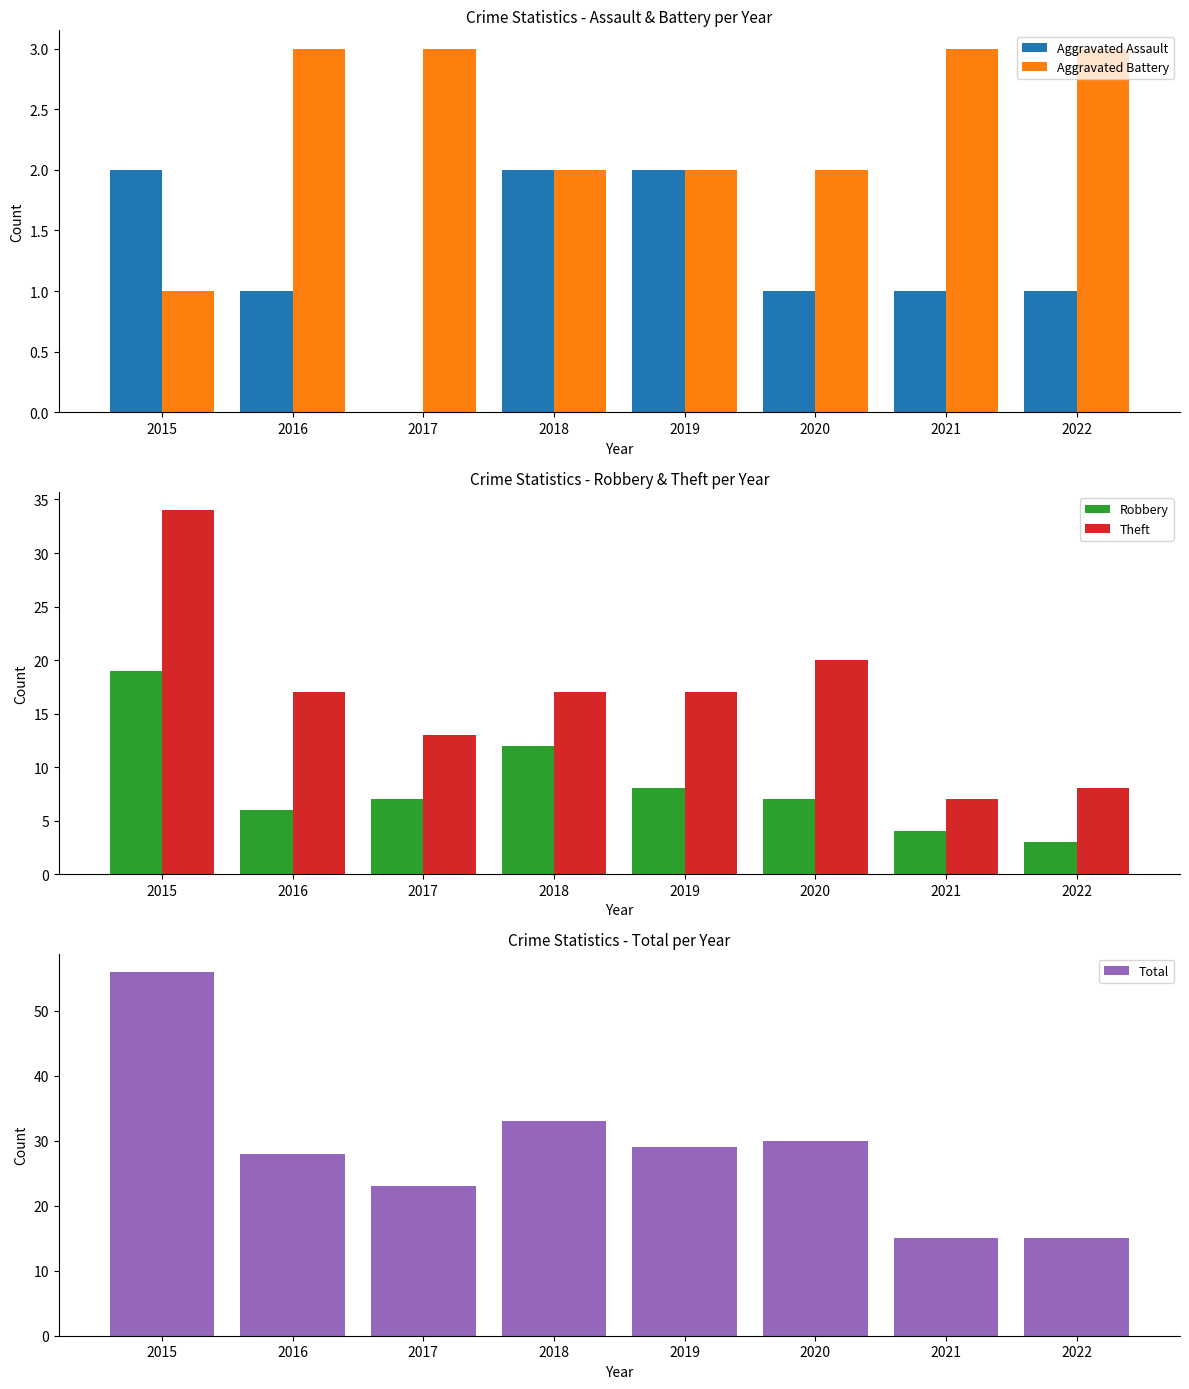

What is the sum of the Aggravated Assault values at 2021 and 2016?

2